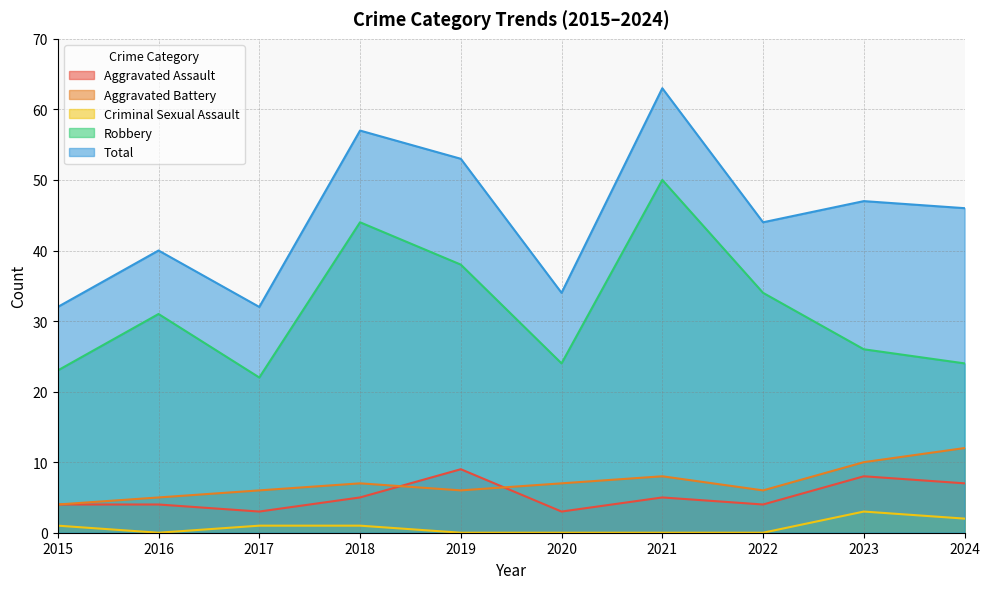

What is the approximate value of Aggravated Assault at 2021?

5